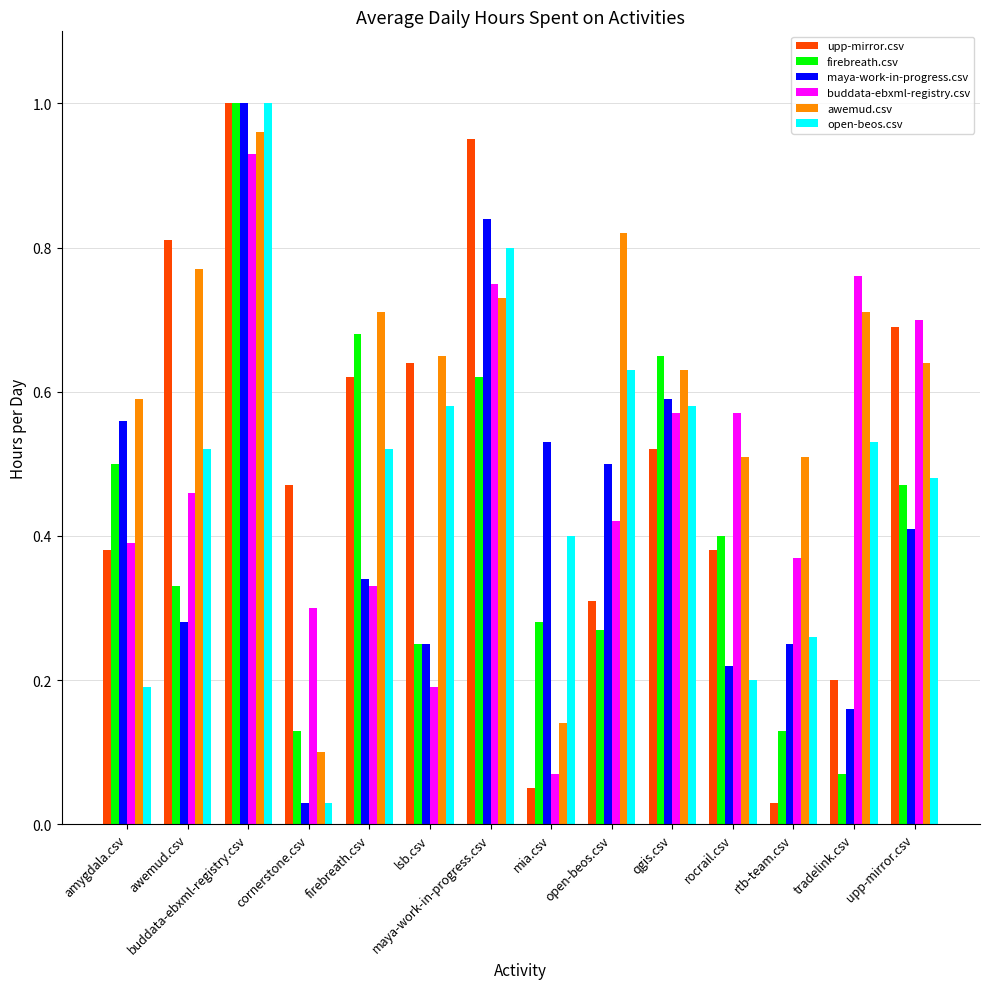

What is the label of the 5th bar from the left?

firebreath.csv